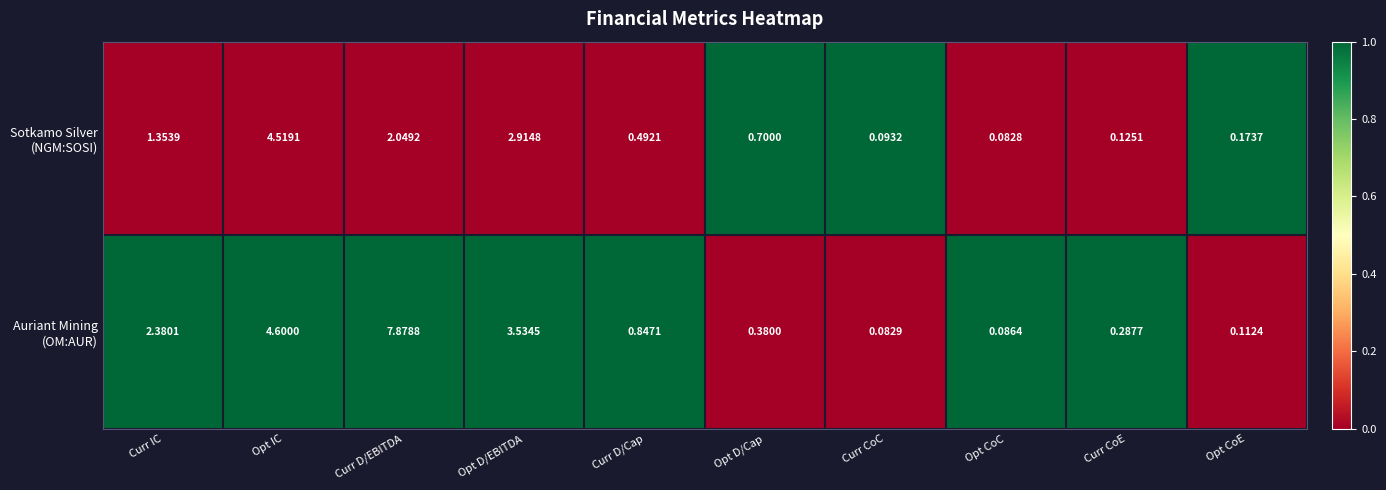

At which category is the sum across all series the highest?

Curr D/EBITDA